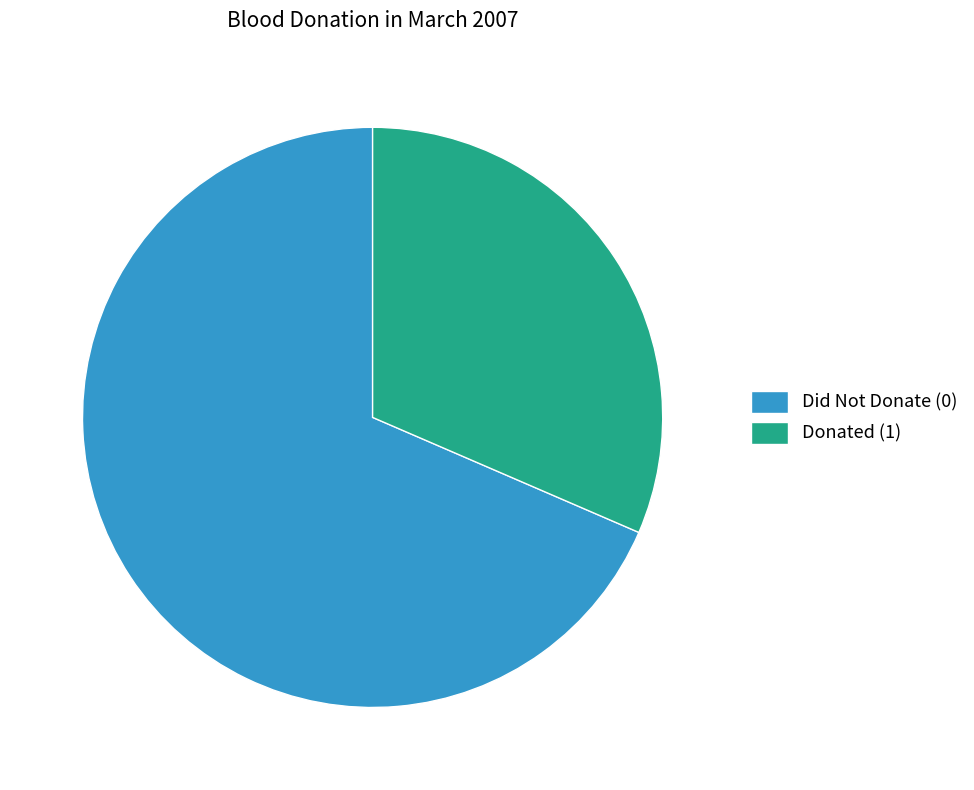

Is there any slice that represents more than half of the pie?

Yes